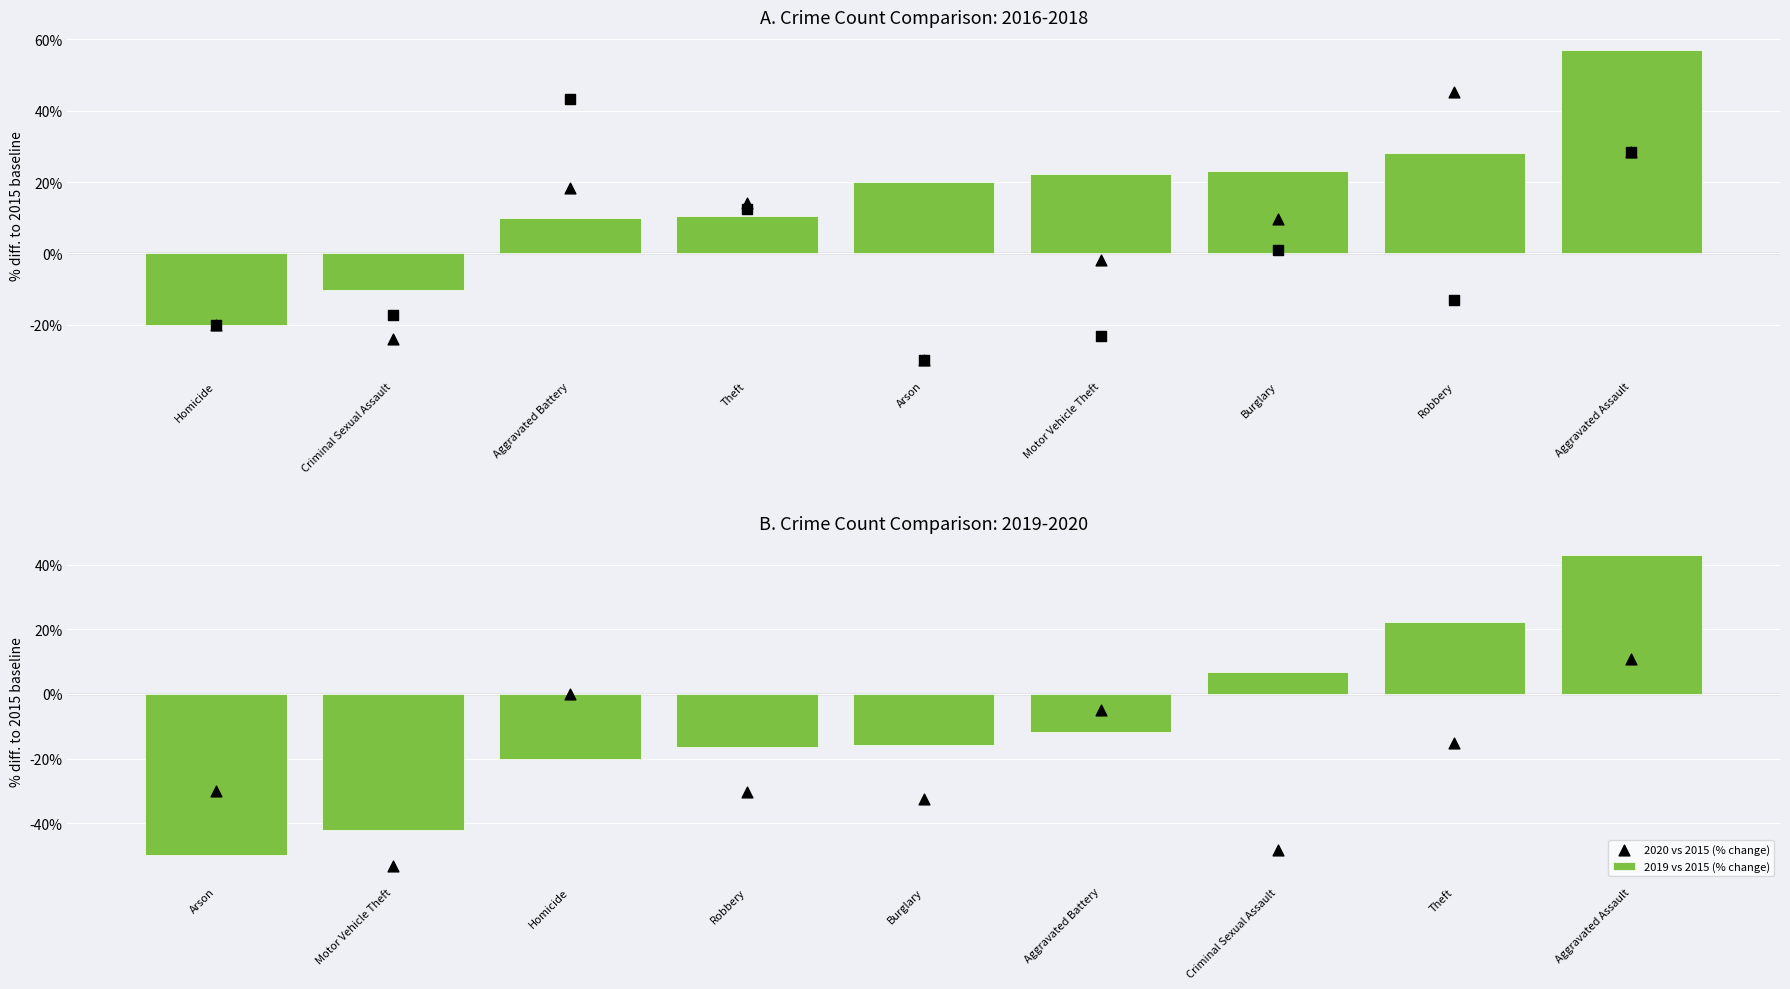

Which series has the widest spread of Y values?

2019 vs 2015 (% change)